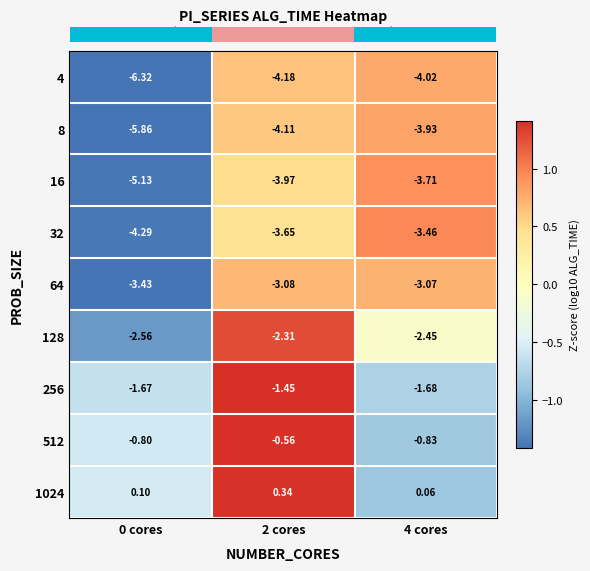

Rank the series at 4 cores from lowest to highest value.

4, 8, 16, 32, 64, 128, 256, 512, 1024